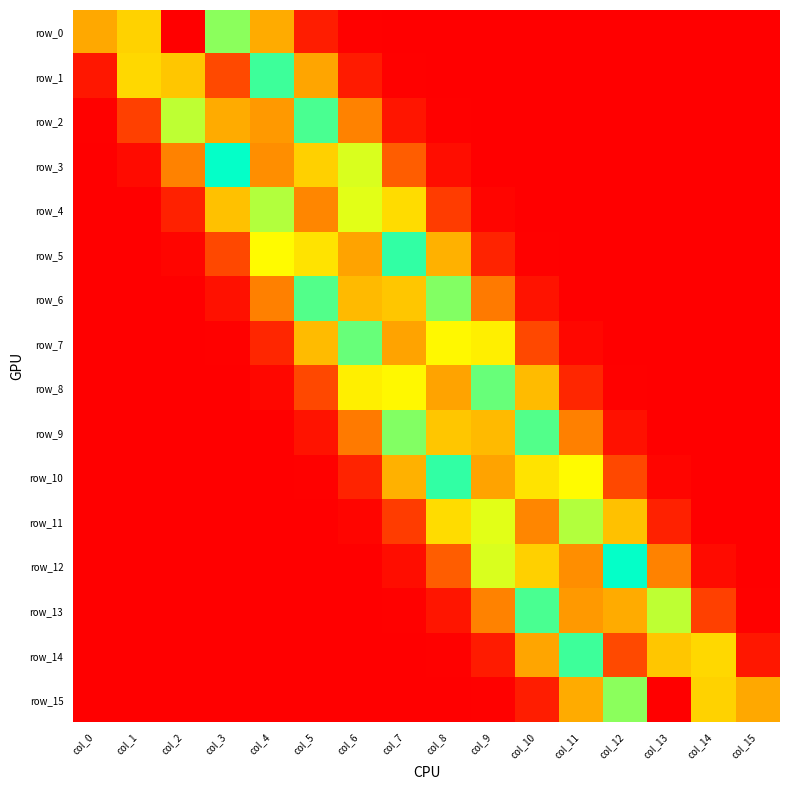

Is it true that row_7 equals 0.1 at col_9?

True